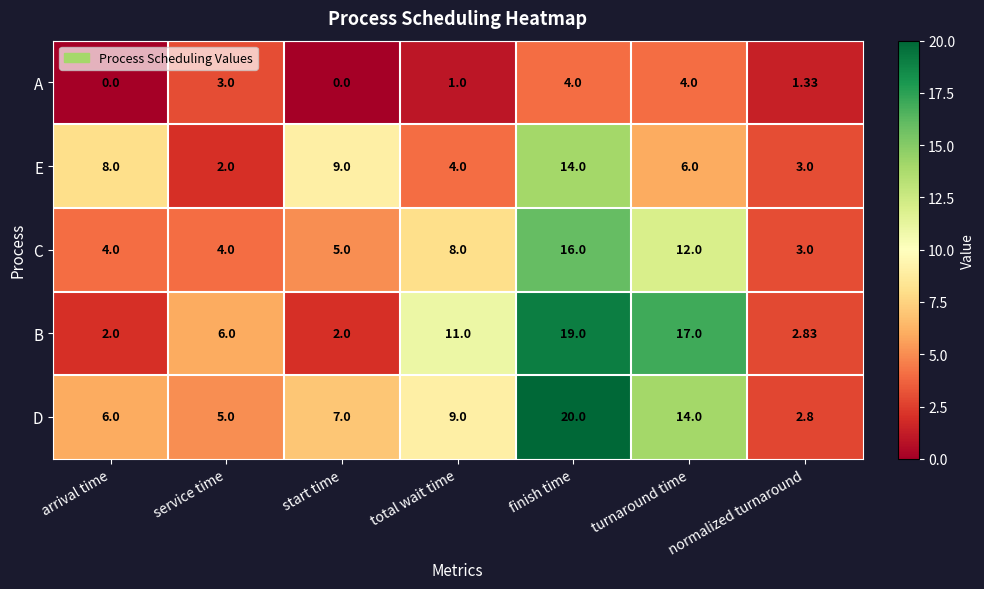

Which series has the widest spread of values?

D